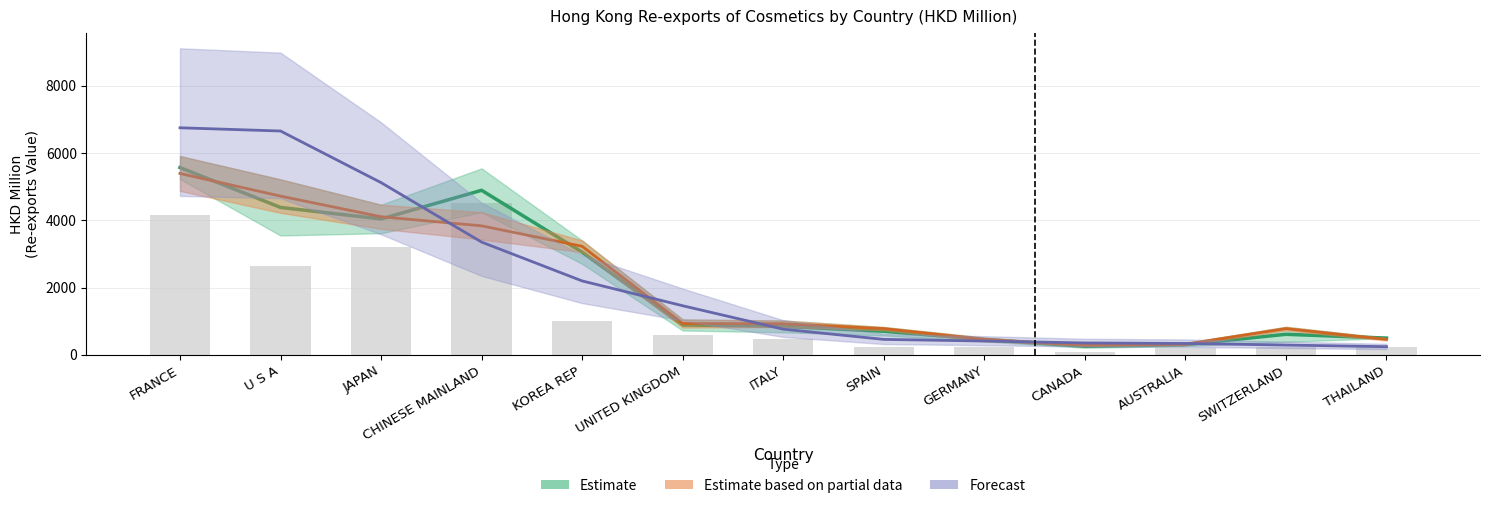

How many data points does each series have?

13